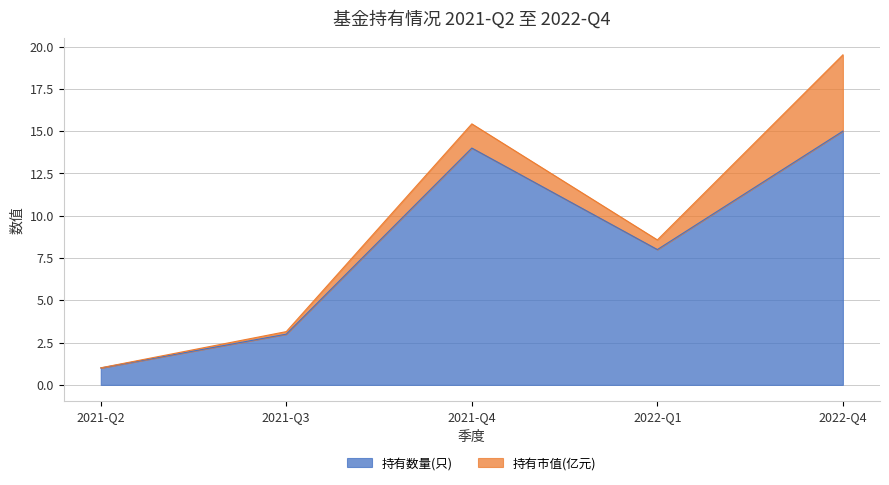

Where is the first local maximum?

2021-Q4